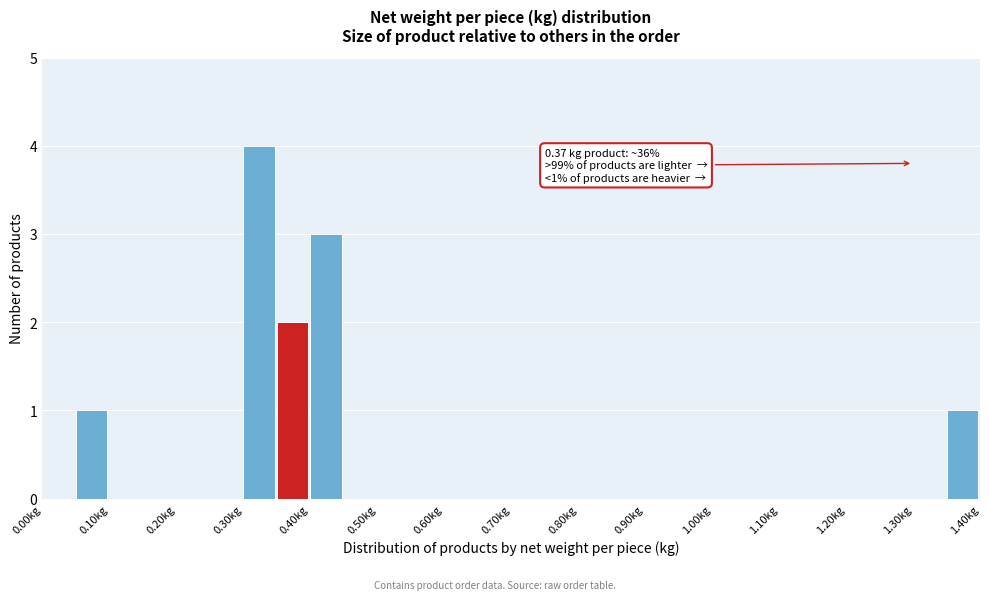

Over which range of the x-axis is the bar tallest?

0.30 to 0.35